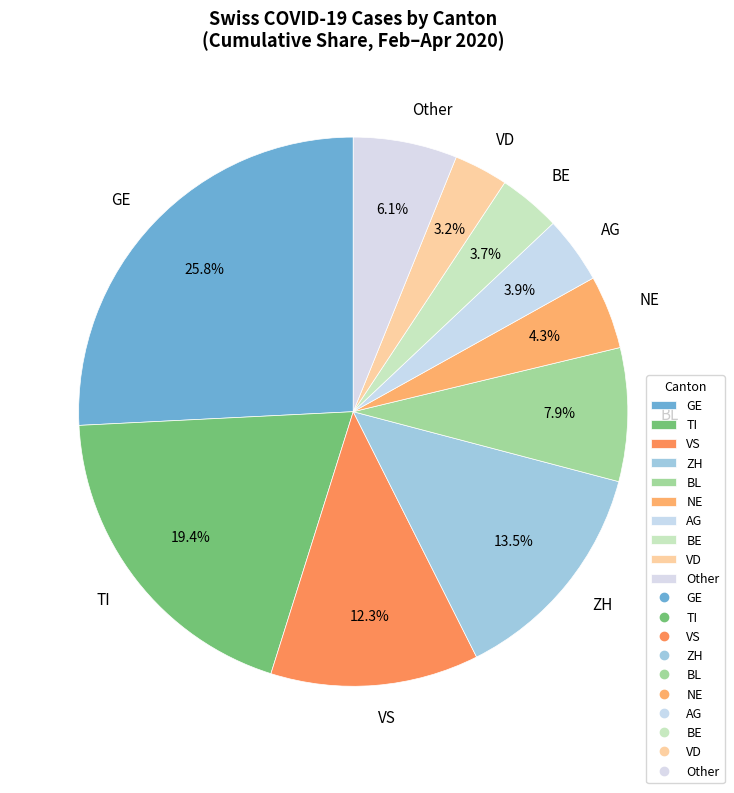

What is the ratio of the value at Other to the value at ZH?

0.5